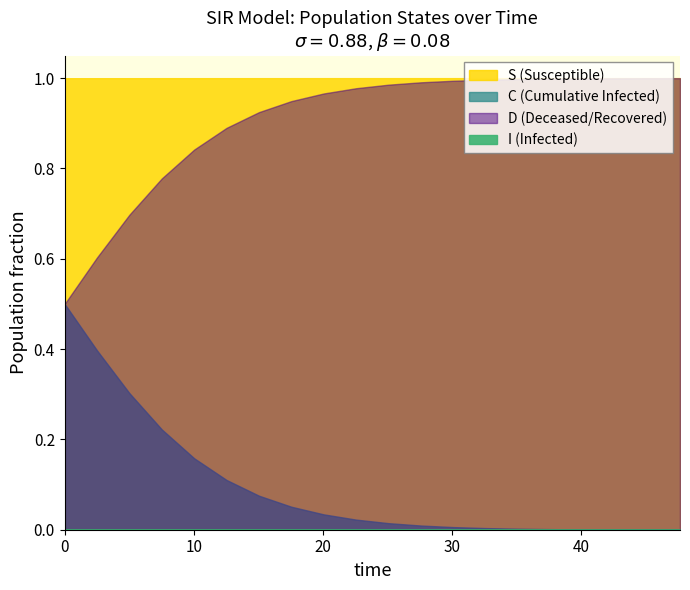

What is the average value of the C series?

0.1